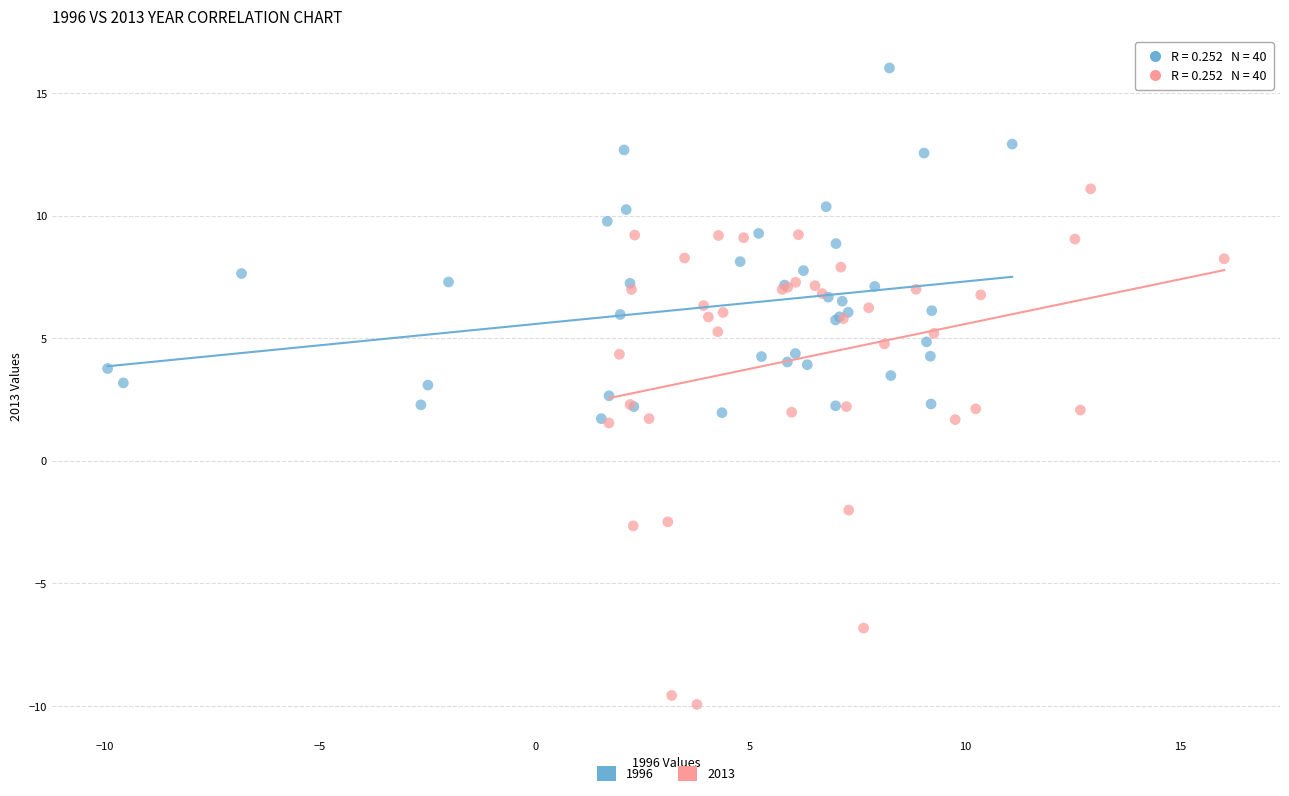

Which series reaches the minimum Y coordinate?

2013